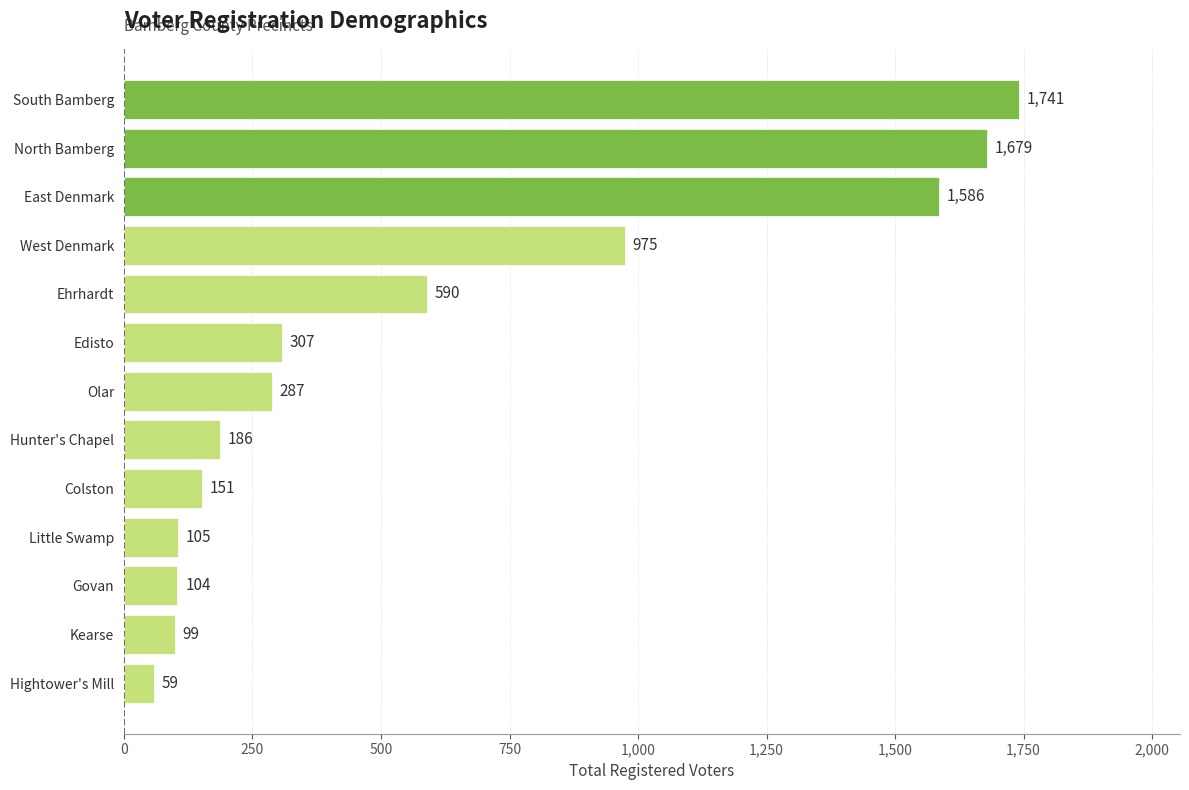

At which label is the value closest to 900?

West Denmark